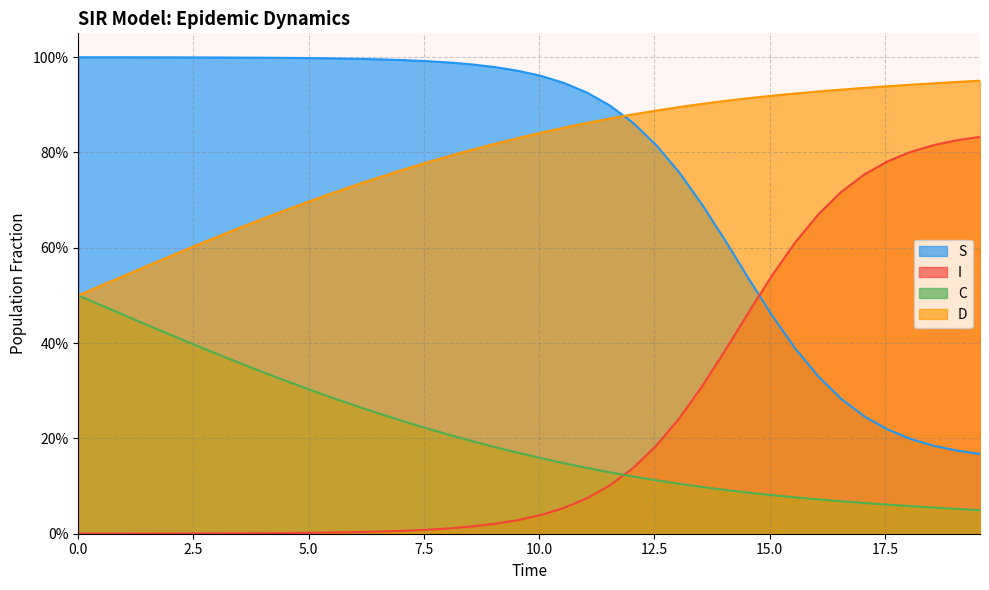

How many data points does each series have?

40